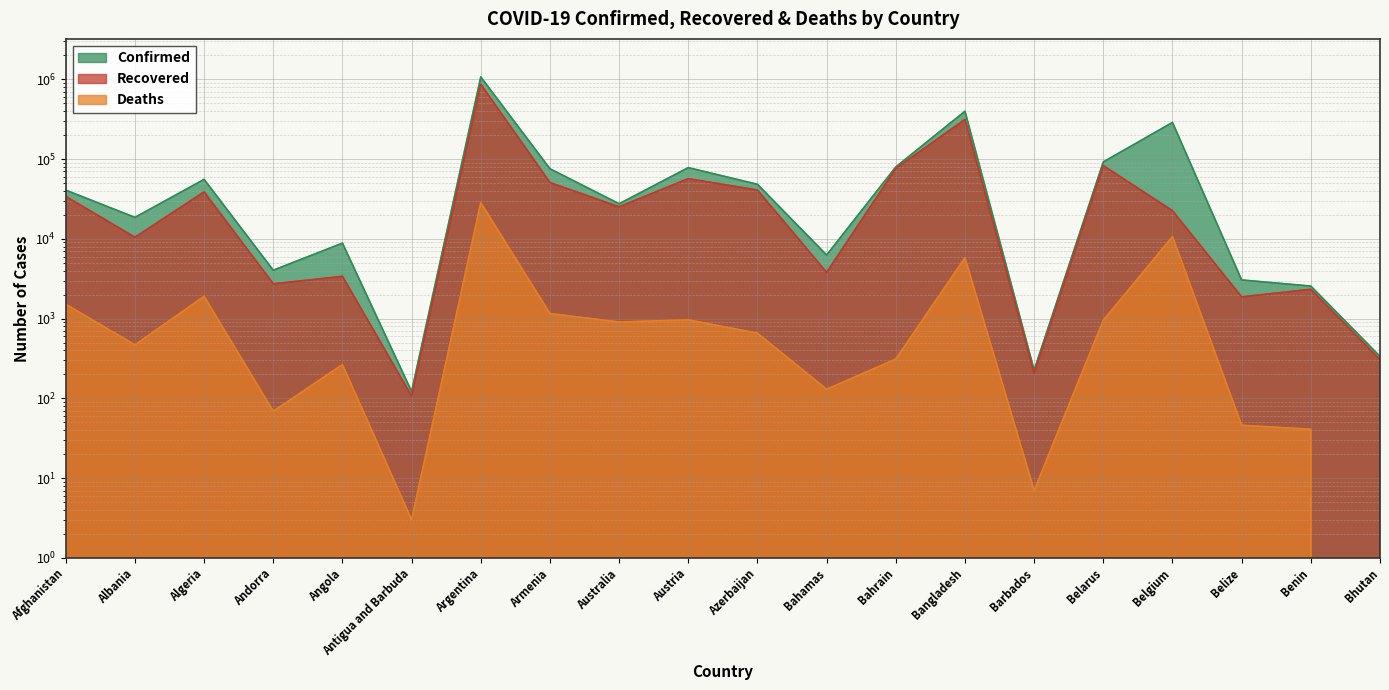

How many values in the Confirmed series exceed 40768?

9